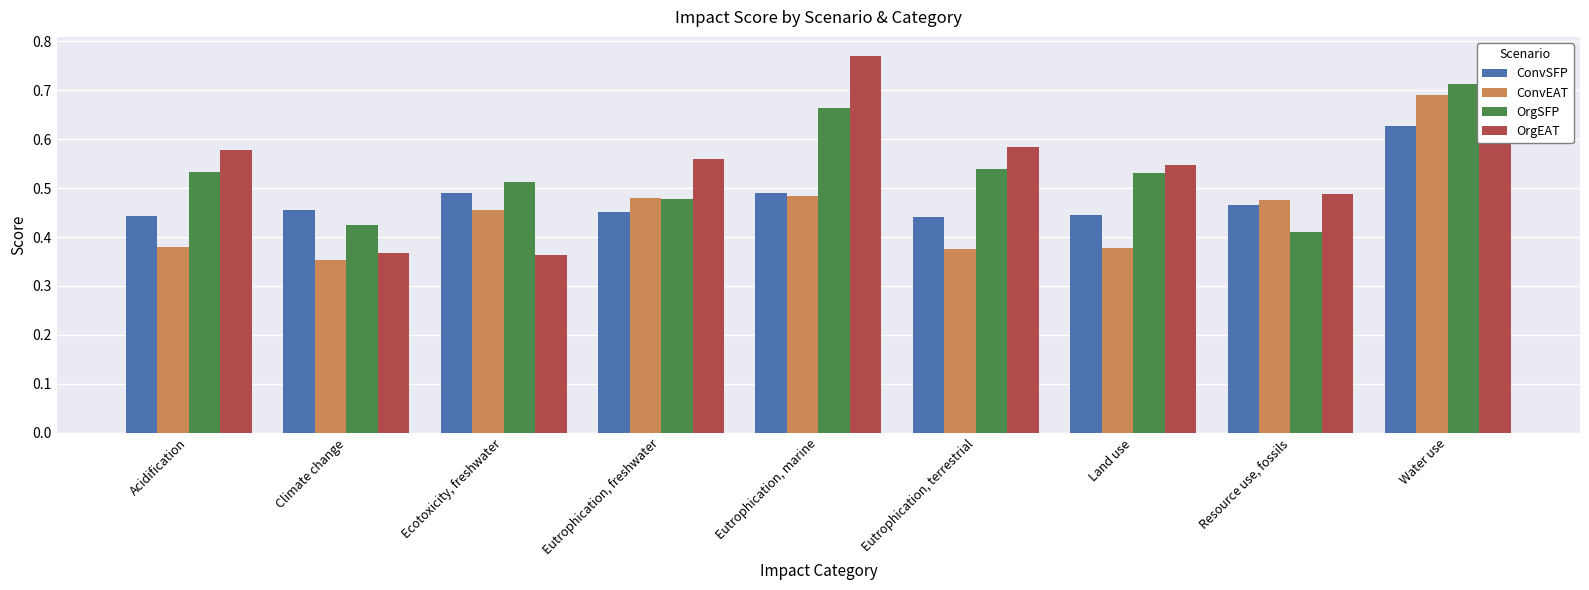

What is the label of the 6th bar from the right?

Eutrophication, freshwater